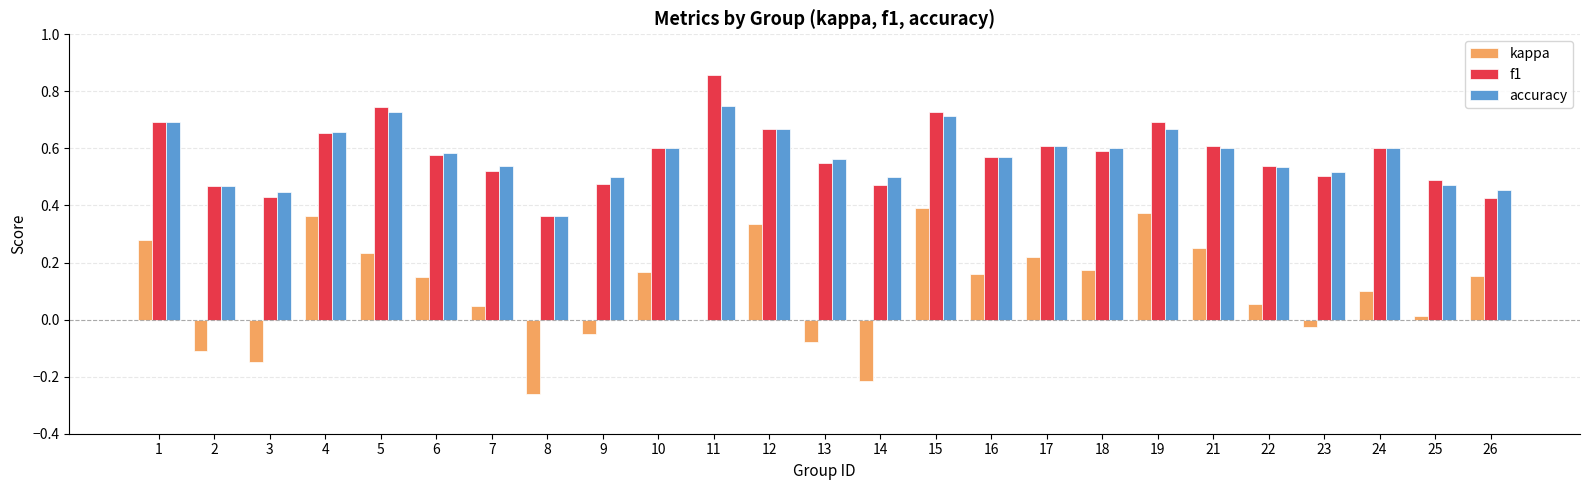

How many categories are shown in the chart?

25